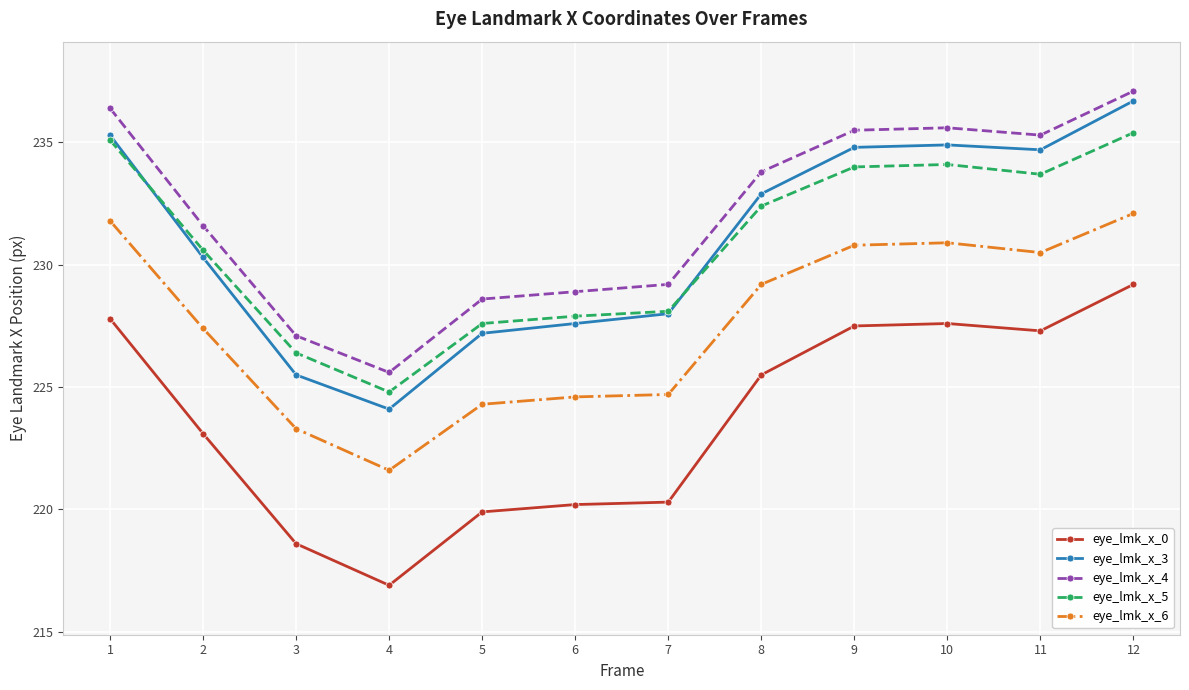

What is the difference between the second highest and second lowest values in the eye_lmk_x_3 series?

9.8